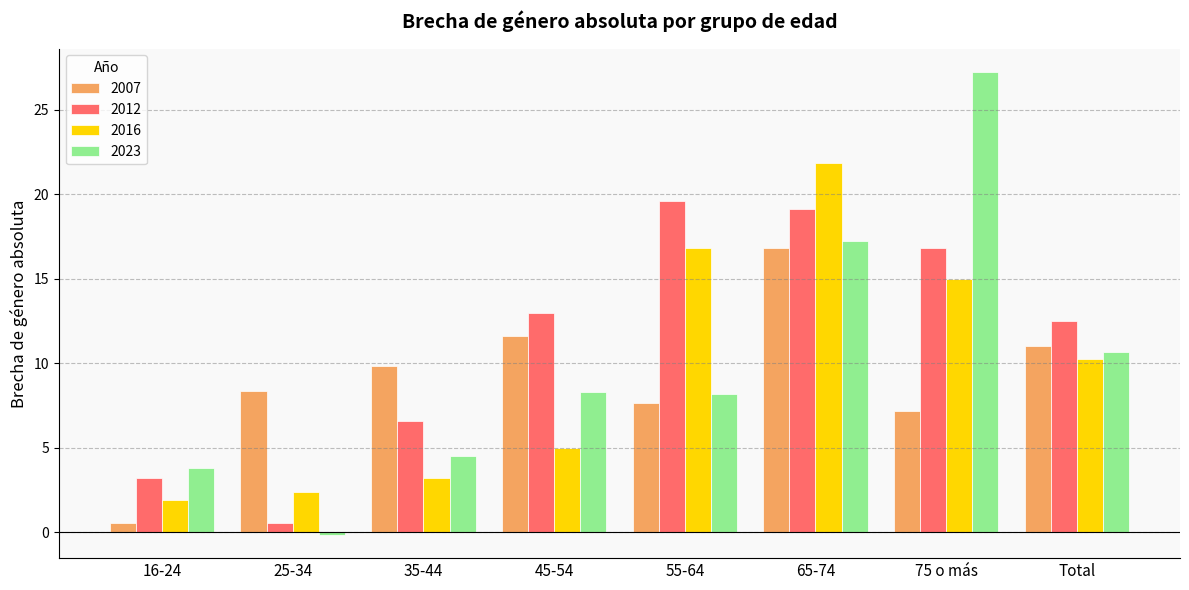

Which category has the lowest value across all series?

25-34